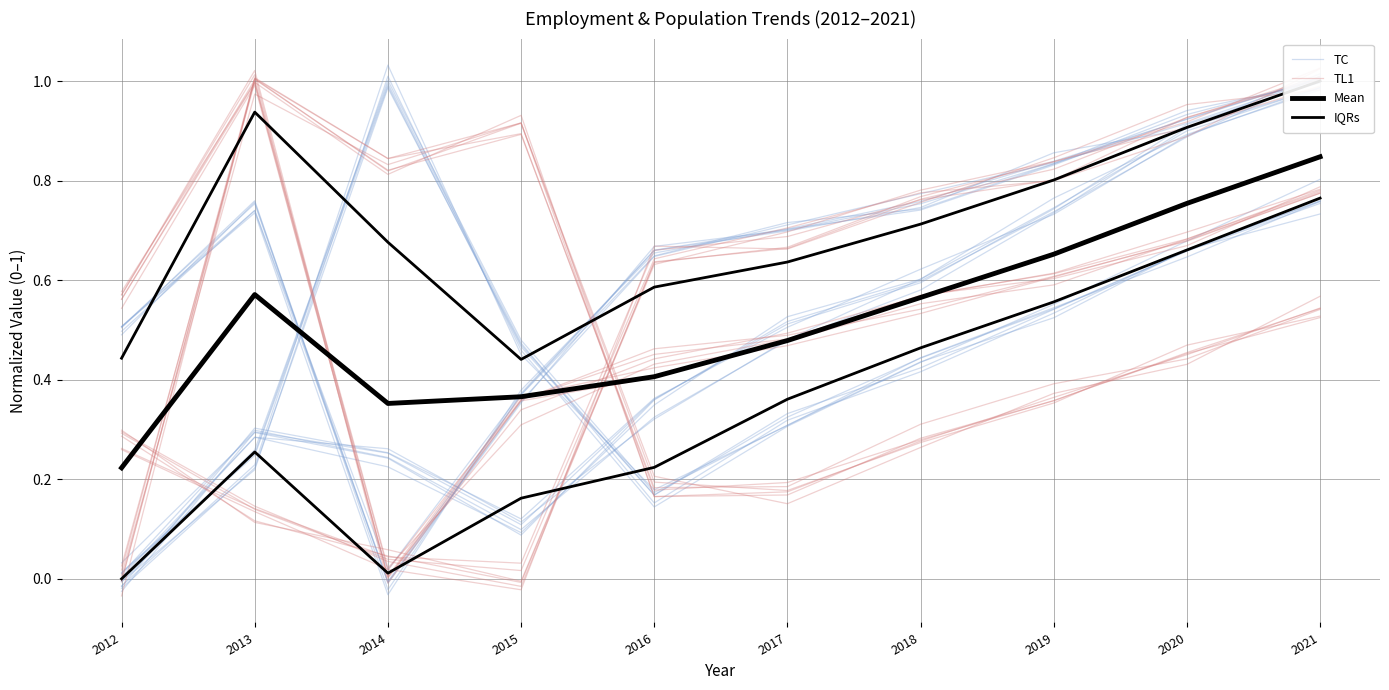

Between which two adjacent categories do IQRs and TC first intersect?

2014 and 2015